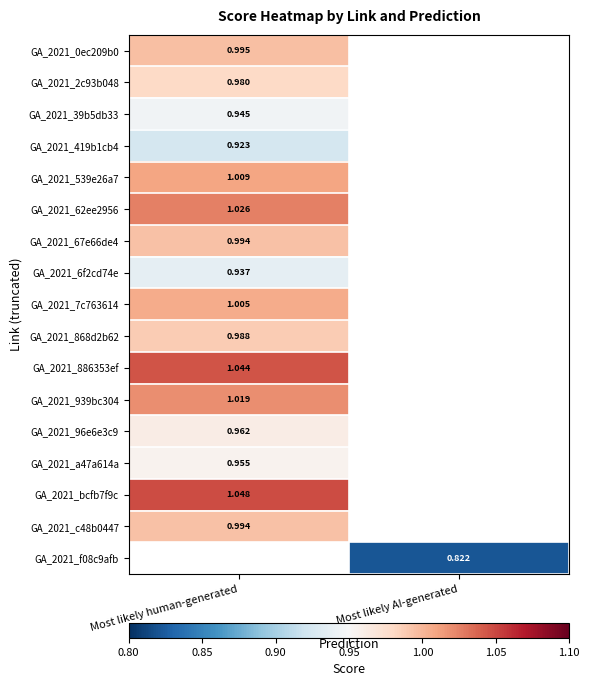

What is the maximum value for GA_2021_419b1cb4?

0.9